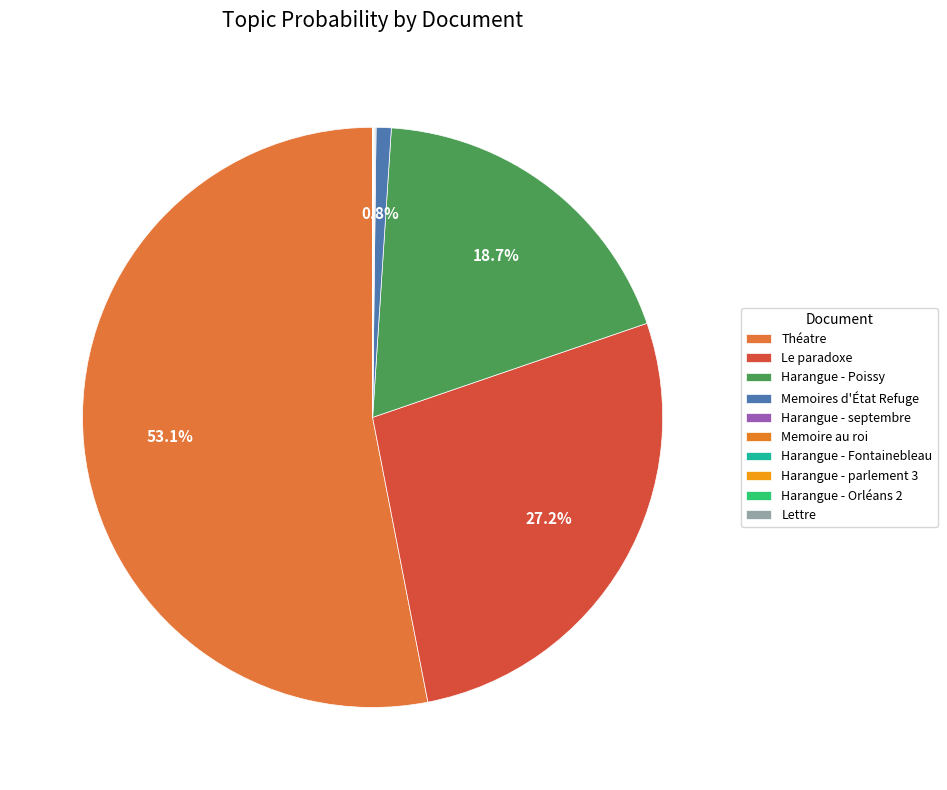

Which slice represents more than half of the pie?

Théatre